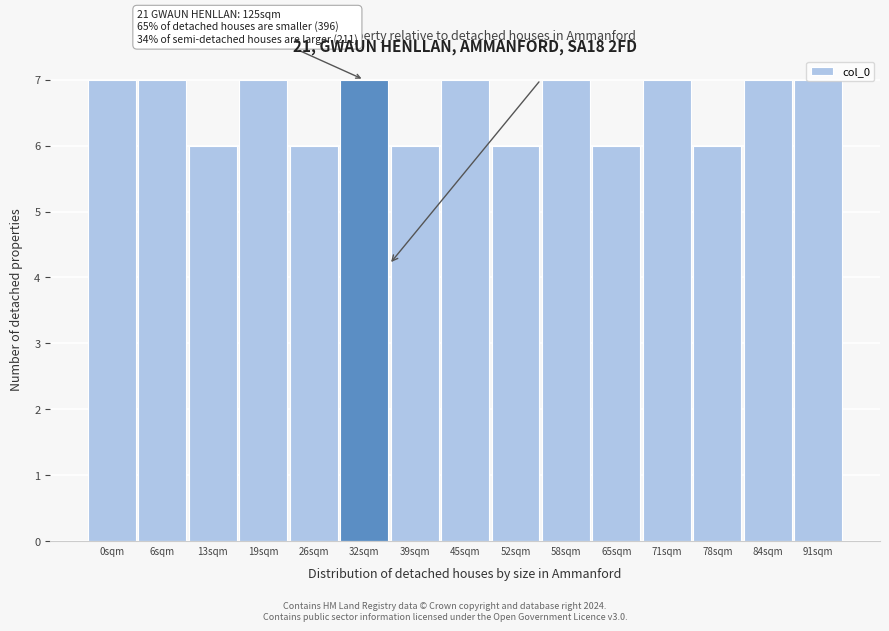

What is the label of the 3rd bar from the left?

13sqm